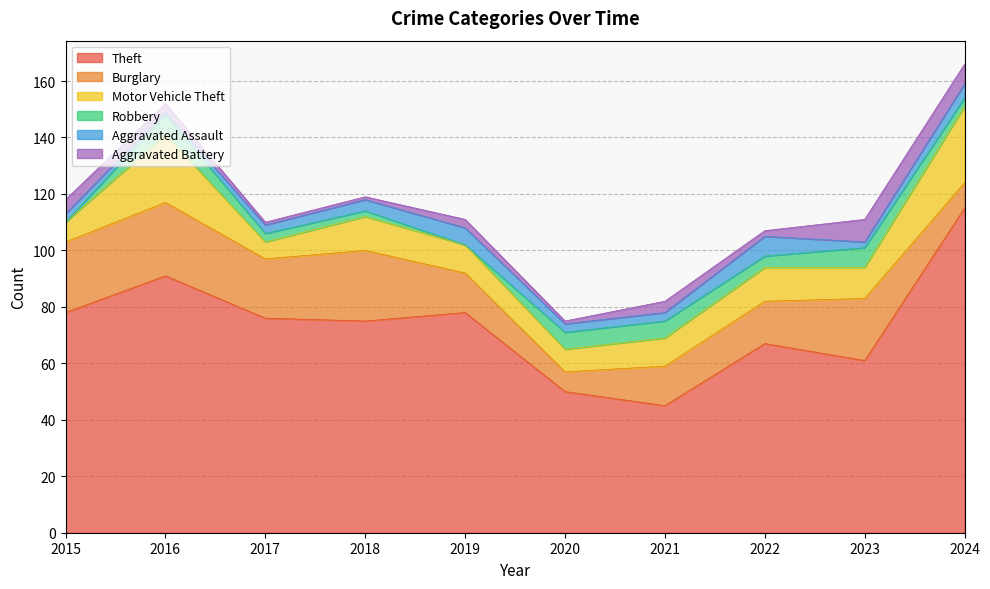

Rank the series by their maximum value, from lowest to highest.

Robbery, Aggravated Assault, Aggravated Battery, Burglary, Motor Vehicle Theft, Theft